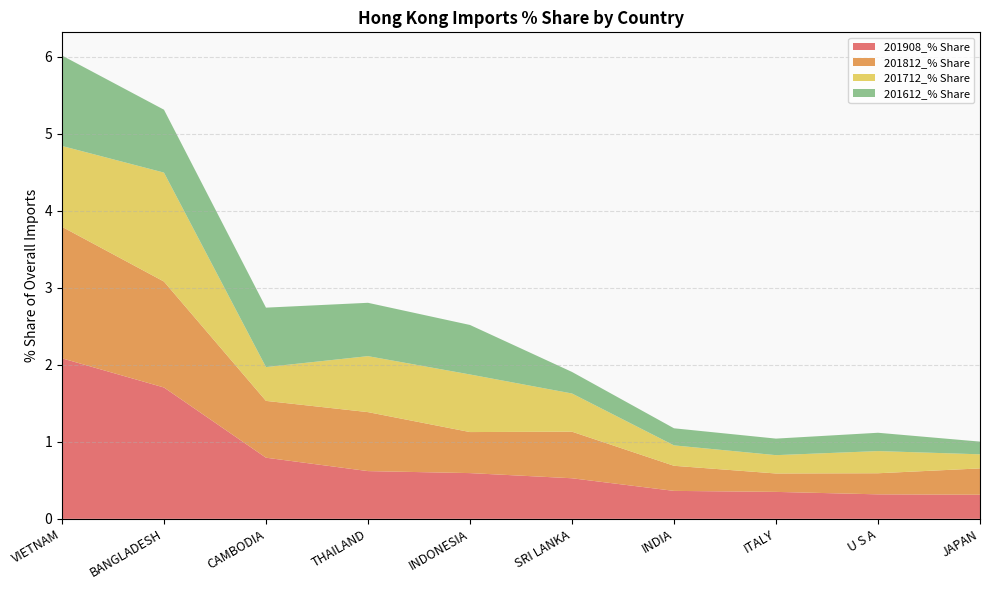

Reading left to right, list all the values displayed in this chart.

201908_% Share: VIETNAM=2.1	BANGLADESH=1.7	CAMBODIA=0.8	THAILAND=0.6	INDONESIA=0.6	SRI LANKA=0.5	INDIA=0.4	ITALY=0.3	U S A=0.3	JAPAN=0.3
201812_% Share: VIETNAM=1.7	BANGLADESH=1.4	CAMBODIA=0.7	THAILAND=0.8	INDONESIA=0.5	SRI LANKA=0.6	INDIA=0.3	ITALY=0.2	U S A=0.3	JAPAN=0.3
201712_% Share: VIETNAM=1.1	BANGLADESH=1.4	CAMBODIA=0.4	THAILAND=0.7	INDONESIA=0.7	SRI LANKA=0.5	INDIA=0.3	ITALY=0.2	U S A=0.3	JAPAN=0.2
201612_% Share: VIETNAM=1.2	BANGLADESH=0.8	CAMBODIA=0.8	THAILAND=0.7	INDONESIA=0.6	SRI LANKA=0.3	INDIA=0.2	ITALY=0.2	U S A=0.2	JAPAN=0.2